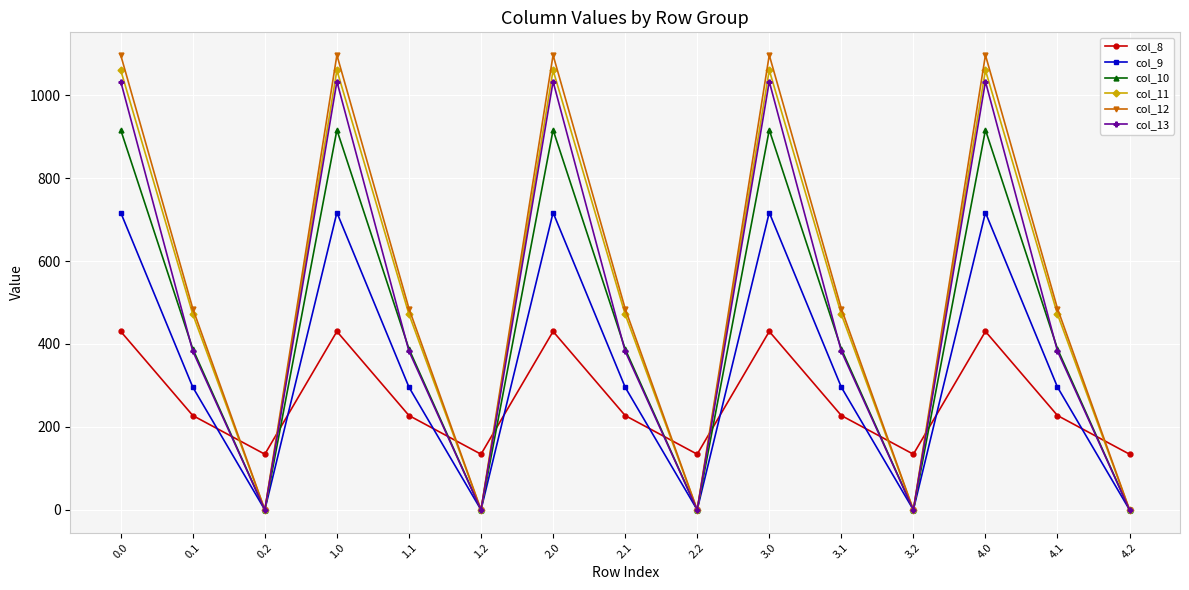

True or false: col_8 and col_9 cross at least once.

True